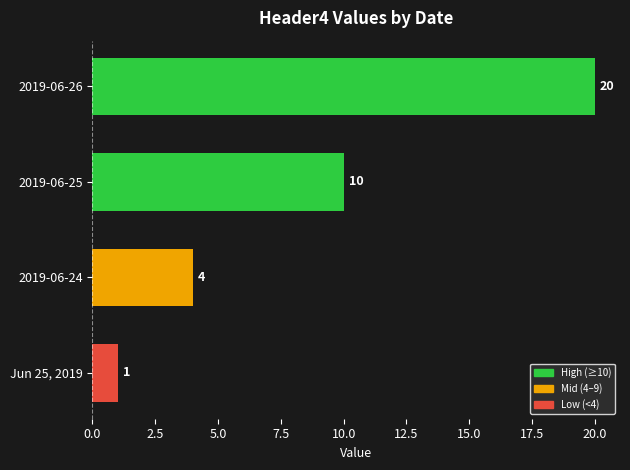

Rank the categories by value from lowest to highest.

Jun 25, 2019, 2019-06-24, 2019-06-25, 2019-06-26